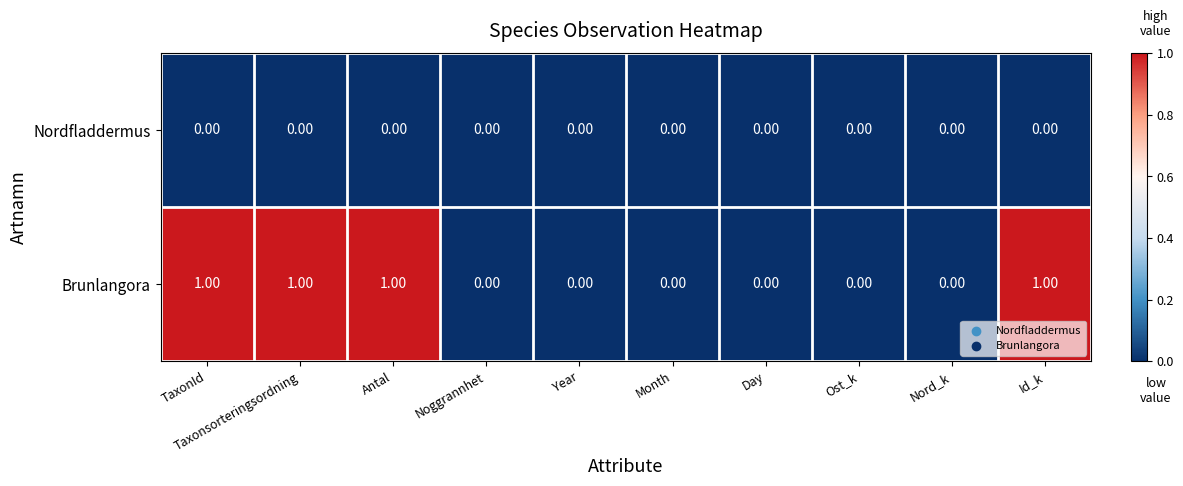

Which series has the widest spread of values?

Brunlangora